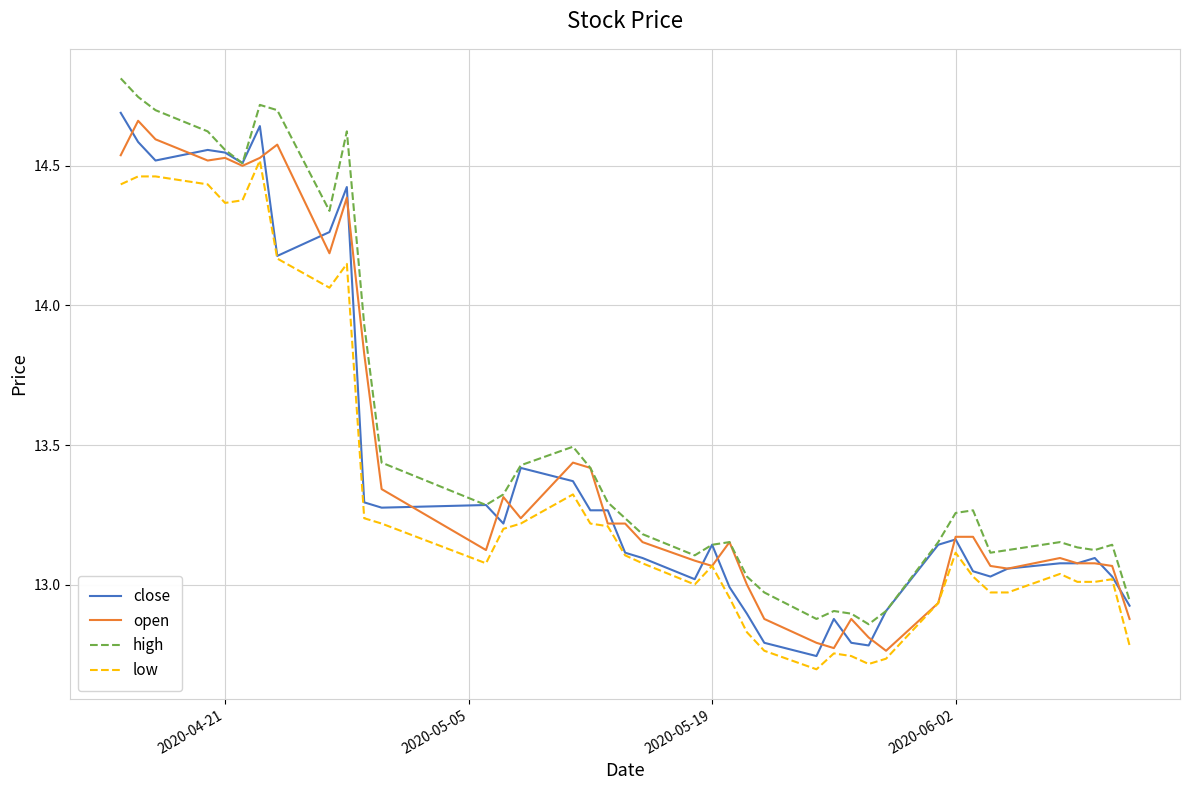

What is the maximum value shown in the chart?

14.8